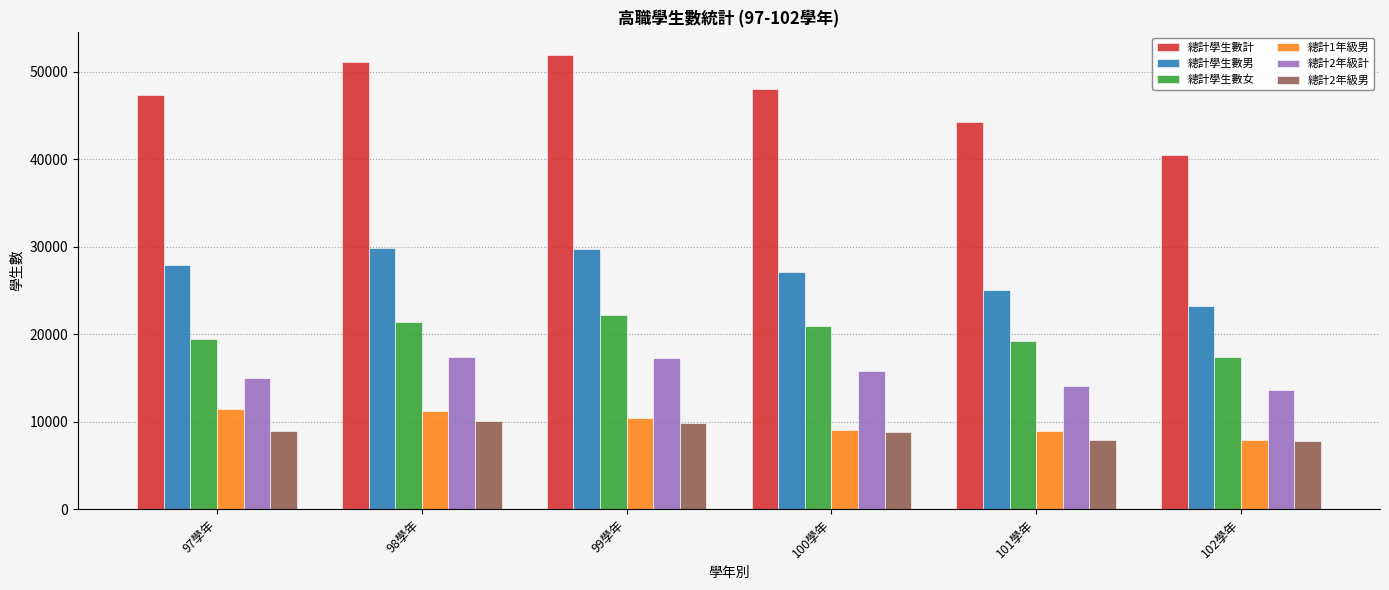

How many categories are shown in the chart?

6